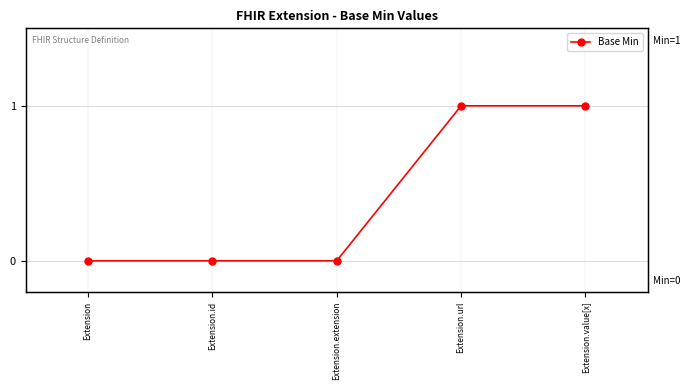

True or false: the data shows 1 at Extension.extension.

False